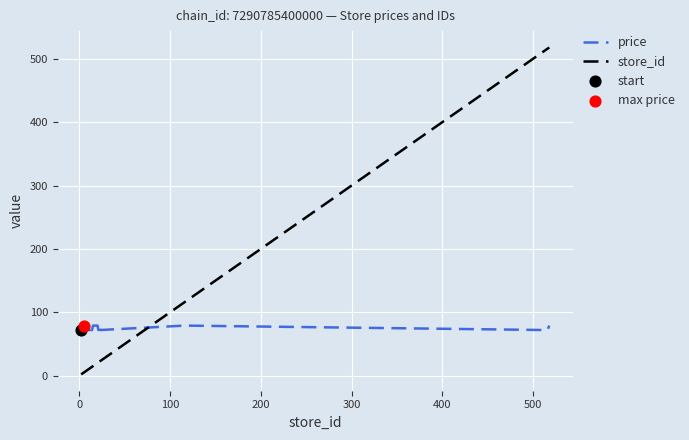

True or false: store_id and price cross at least once.

True